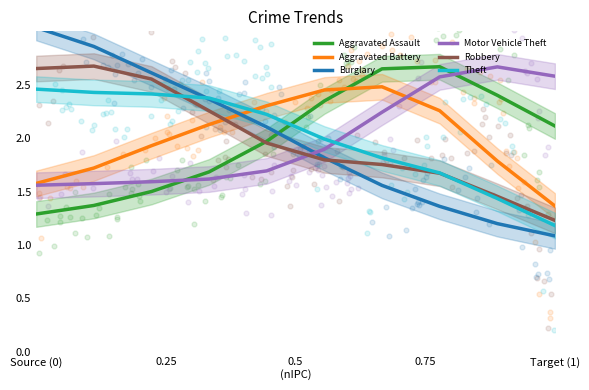

What are all the series names shown in the legend?

Aggravated Assault, Aggravated Battery, Burglary, Motor Vehicle Theft, Robbery, Theft